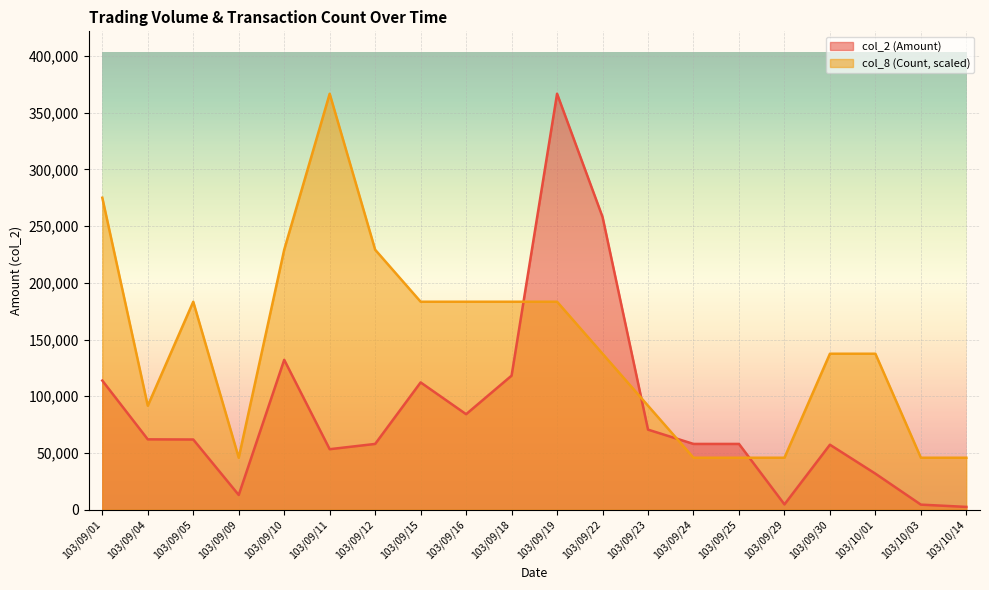

Between which two adjacent categories do col_8 (Count) and col_2 (Amount) first intersect?

103/09/18 and 103/09/19